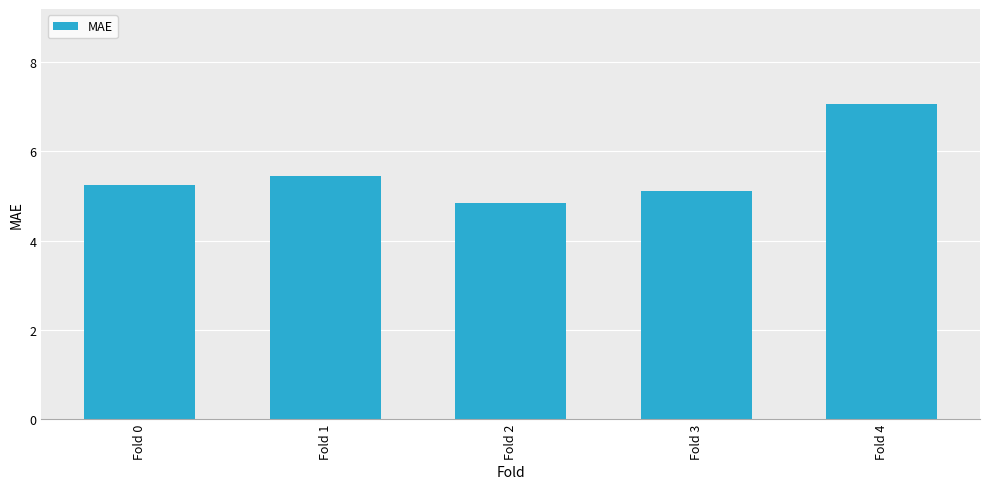

Rank the categories by value from highest to lowest.

Fold 4, Fold 1, Fold 0, Fold 3, Fold 2